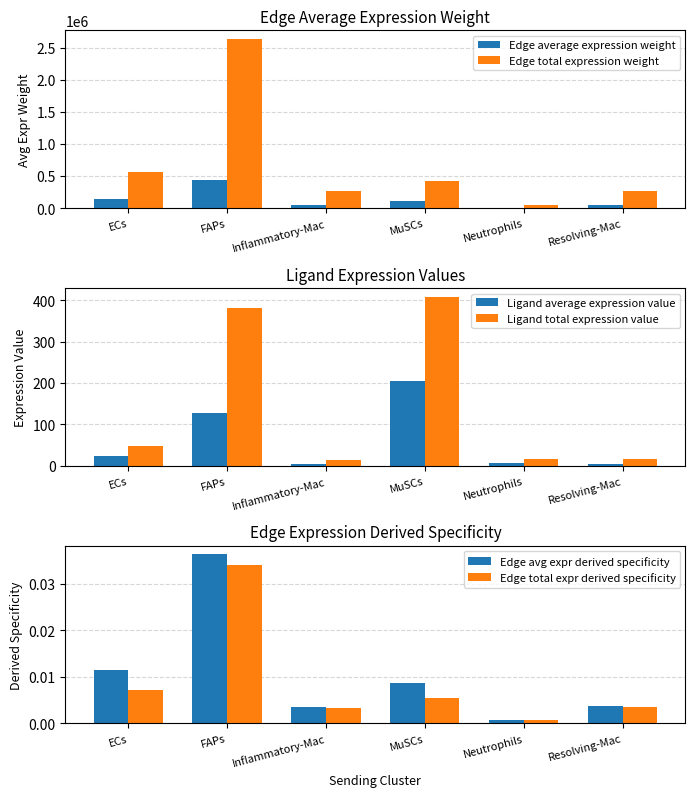

List the series in order of their peak value, highest first.

Edge total expression weight, Edge average expression weight, Ligand total expression value, Ligand average expression value, Edge avg expr derived specificity, Edge total expr derived specificity